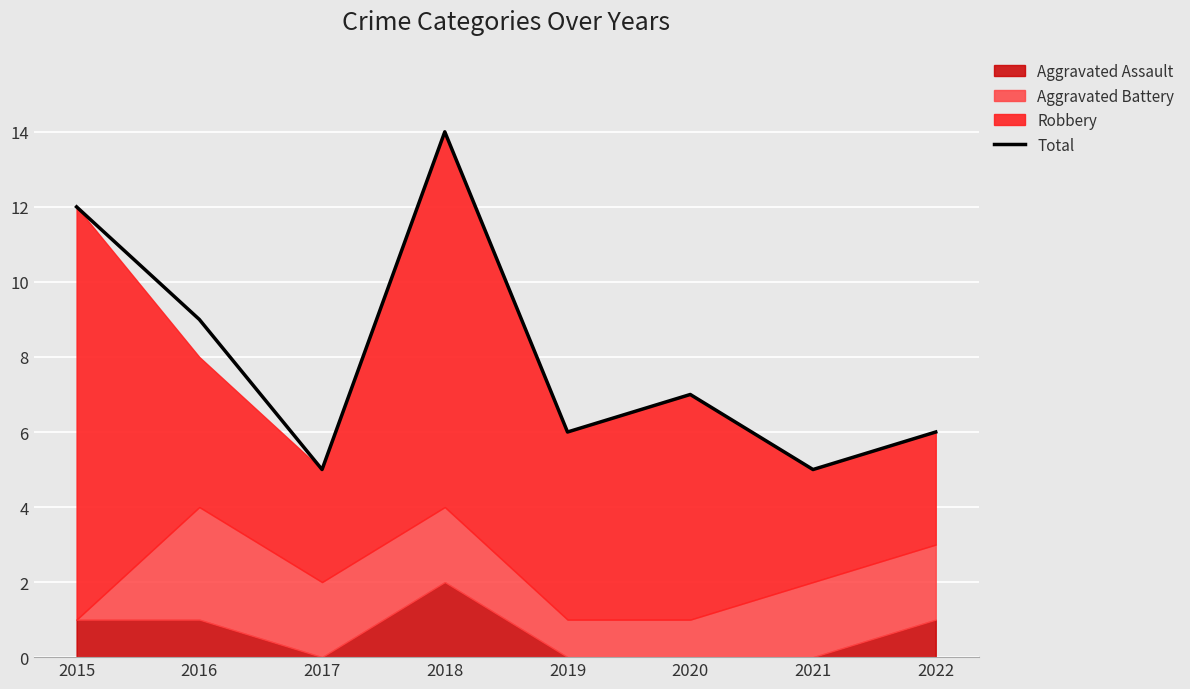

The value of Total at 2017 is 5. True or false?

True